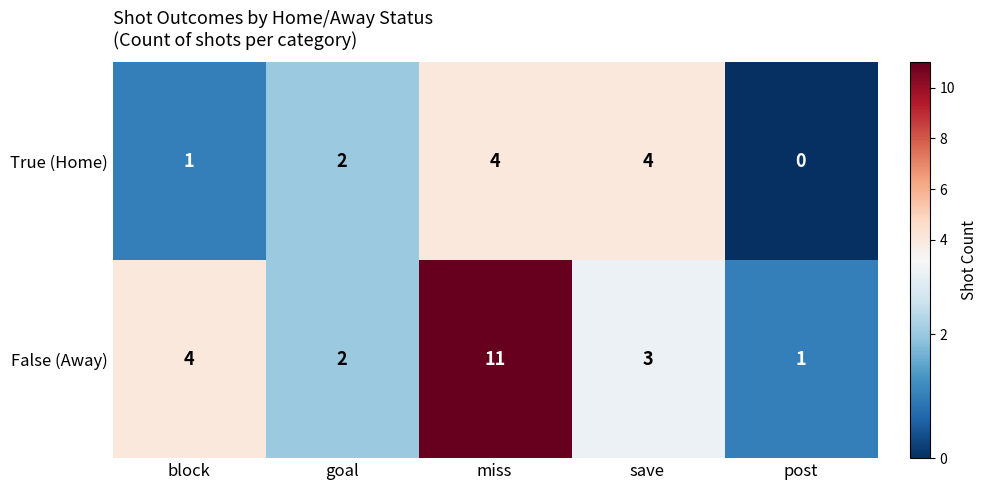

What is the difference between the True (Home) values at block and save?

3